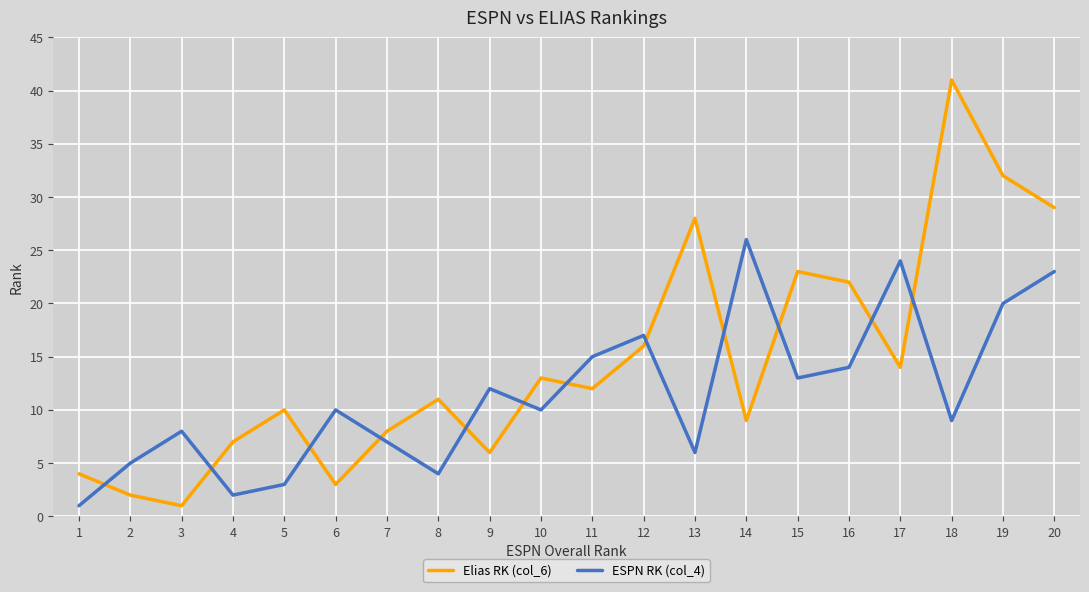

What is the difference between the maximum and minimum values in the Elias RK (col_6) series?

40